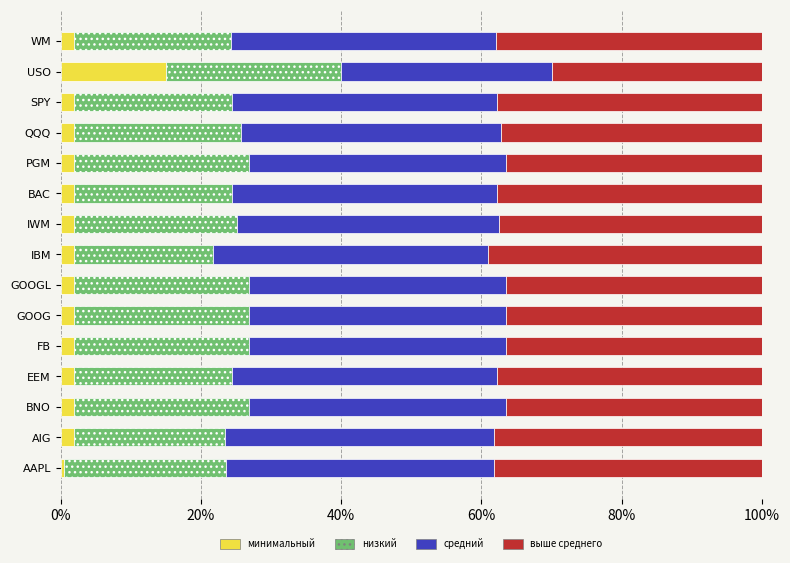

What are all the series names shown in the legend?

минимальный, низкий, средний, выше среднего